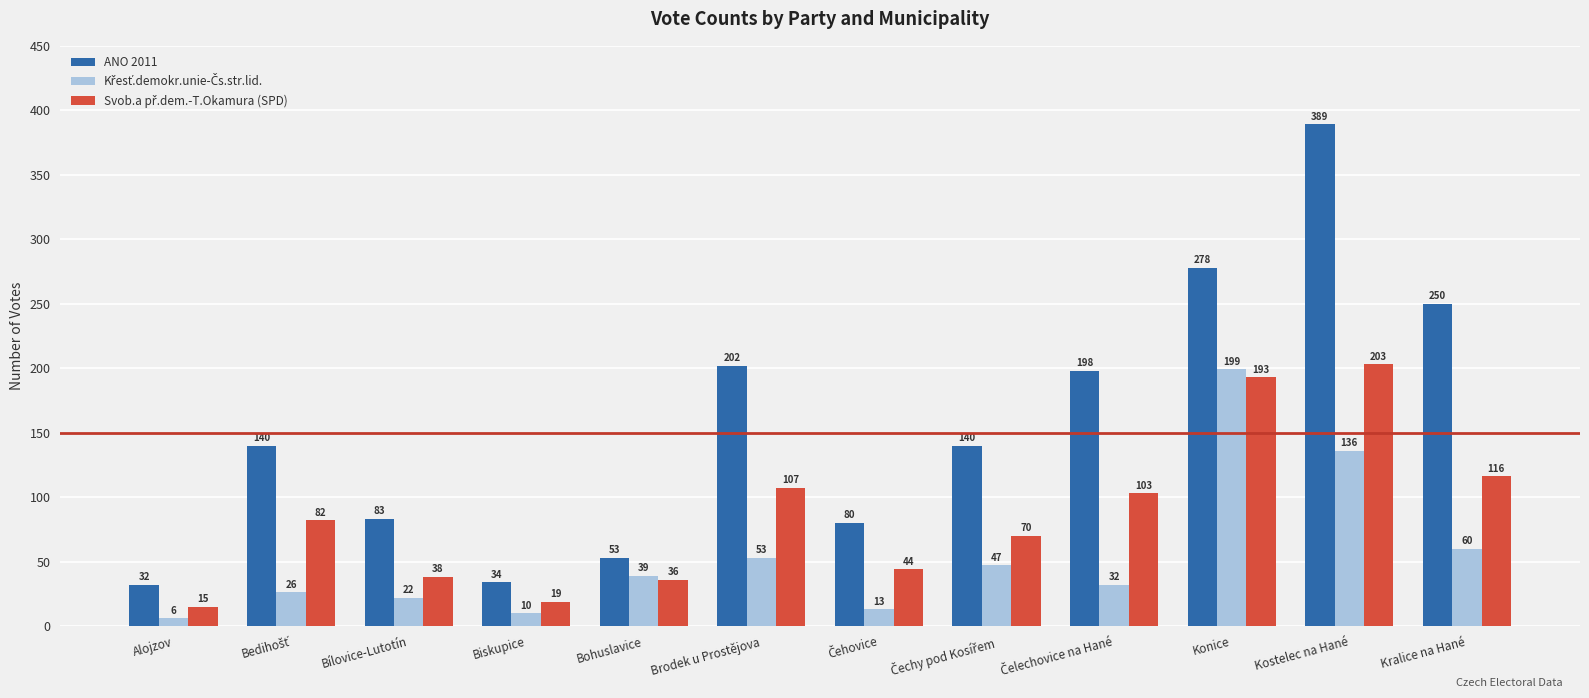

Are the bars horizontal?

No